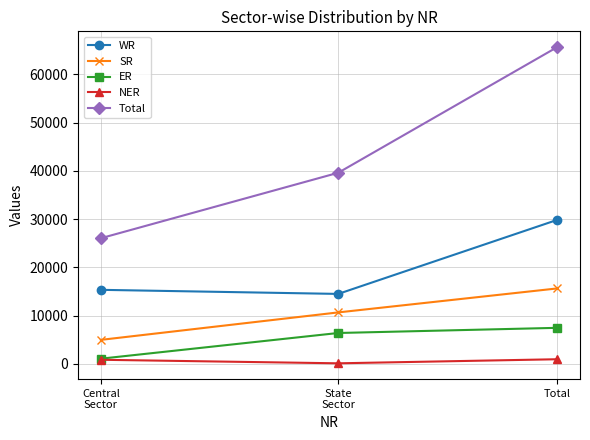

Which series has the largest total across all categories?

Total